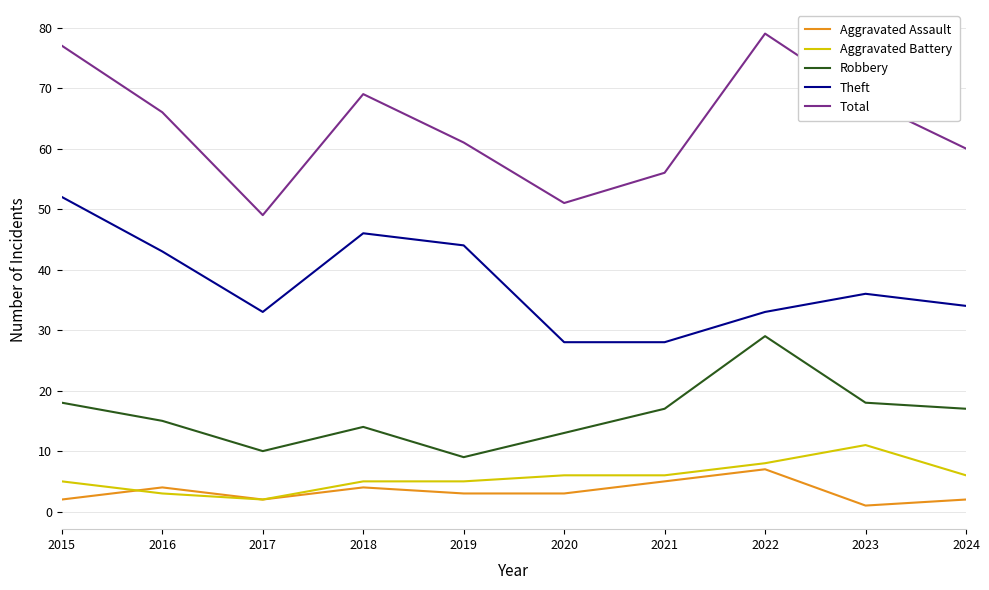

What is the difference between the highest and lowest values at 2020?

48